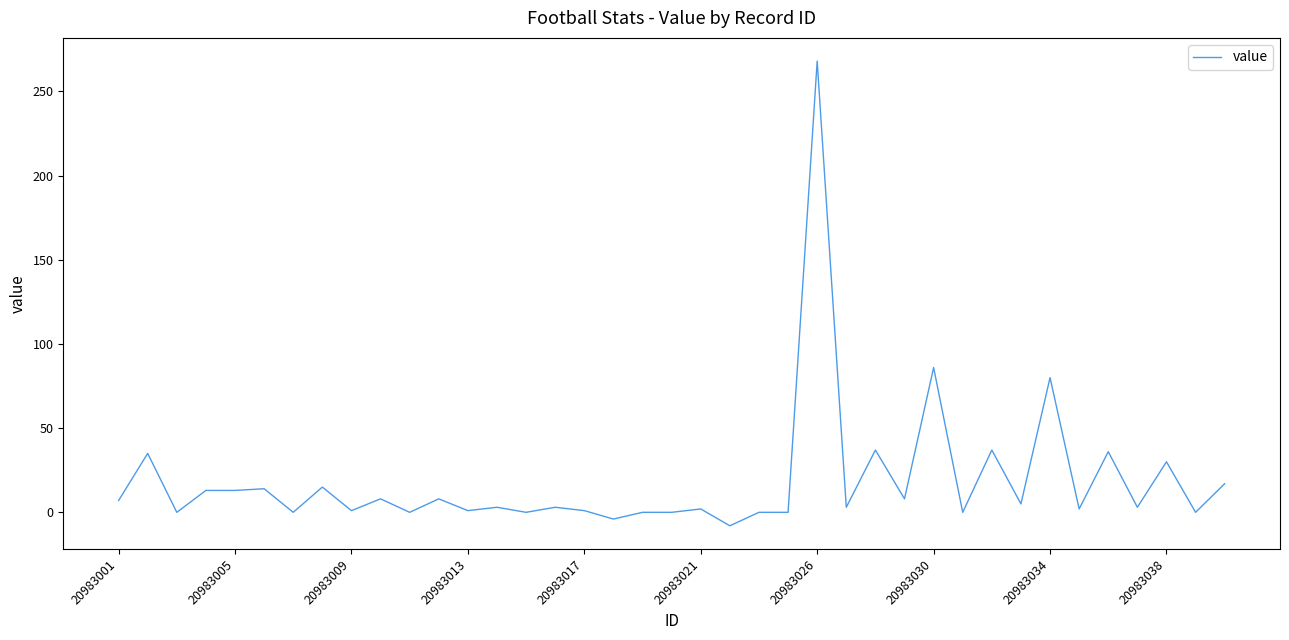

What is the difference between the maximum and minimum values?

276